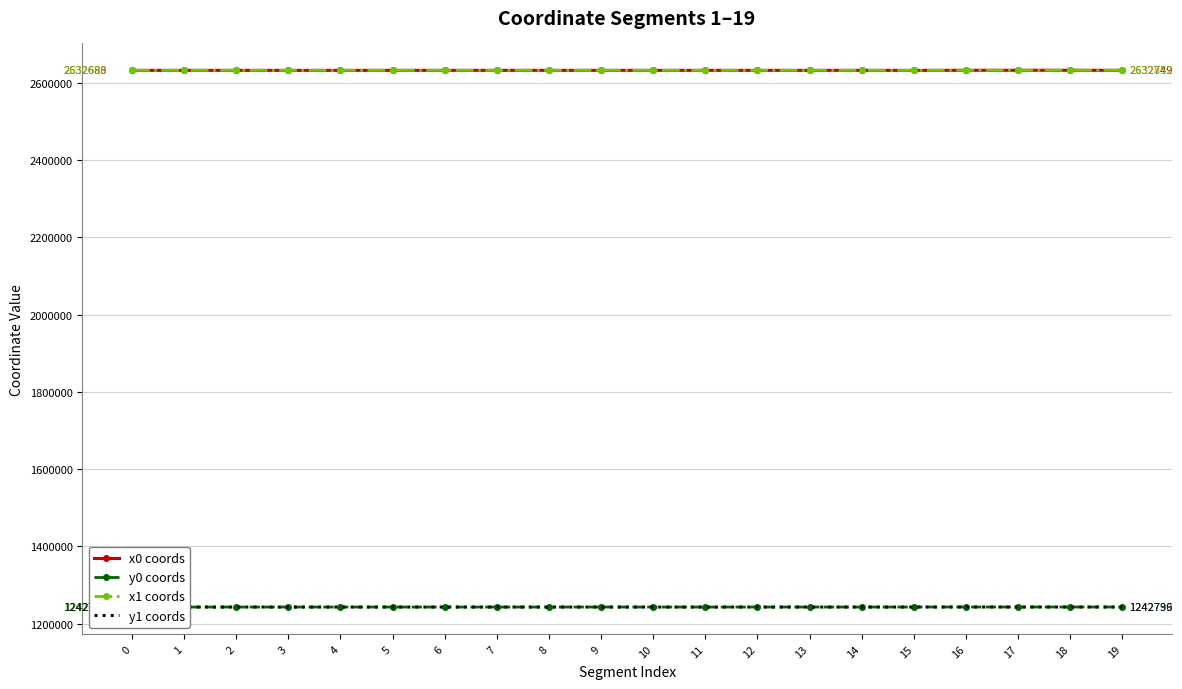

True or false: y1 coords and x0 coords cross at least once.

False